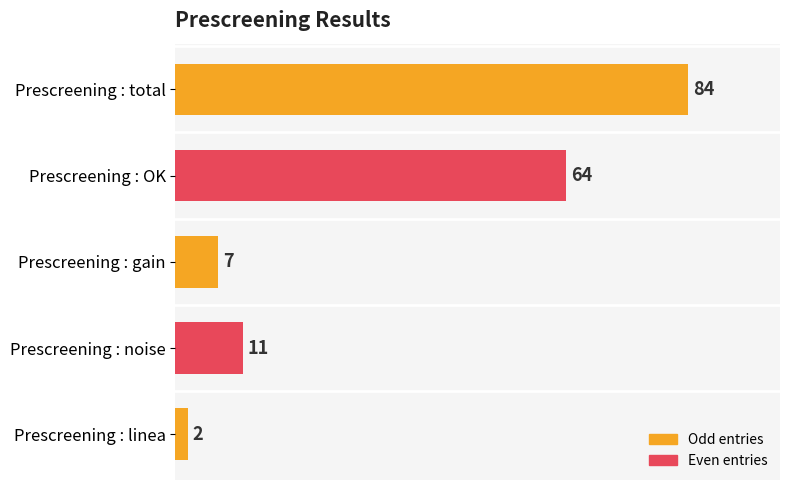

Reading top to bottom, extract all data points from this chart.

Prescreening : total=84	Prescreening : OK=64	Prescreening : gain=7	Prescreening : noise=11	Prescreening : linea=2